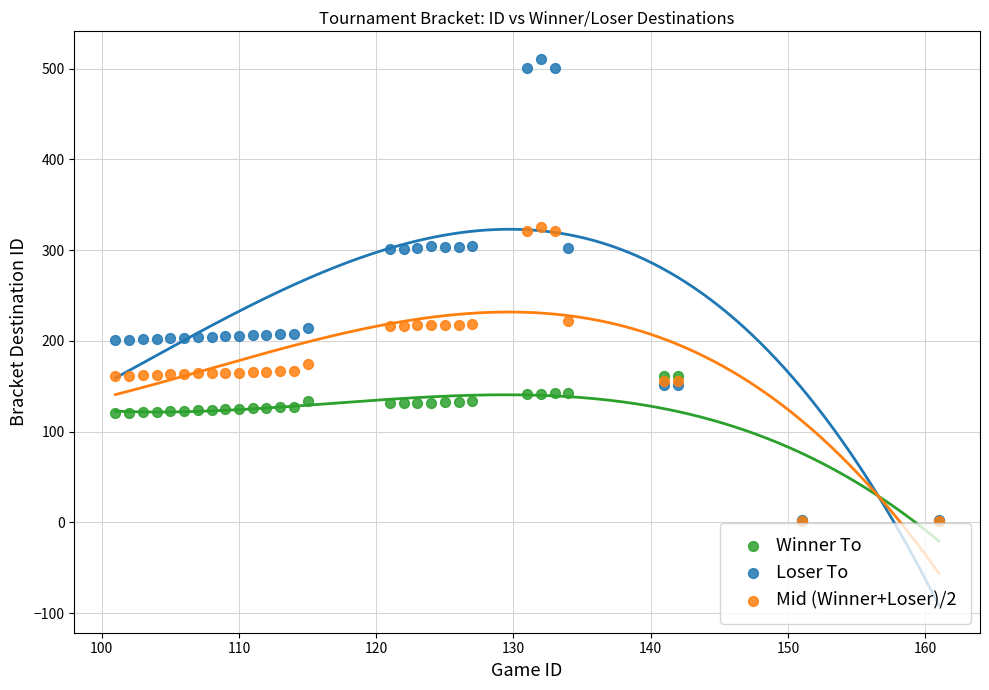

What are all the series names shown in the legend?

Winner To, Loser To, Mid (Winner+Loser)/2